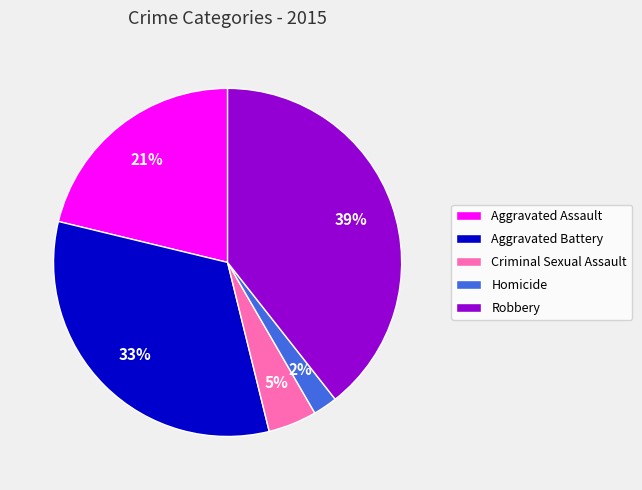

The Homicide slice represents 14% of the pie. True or false?

False